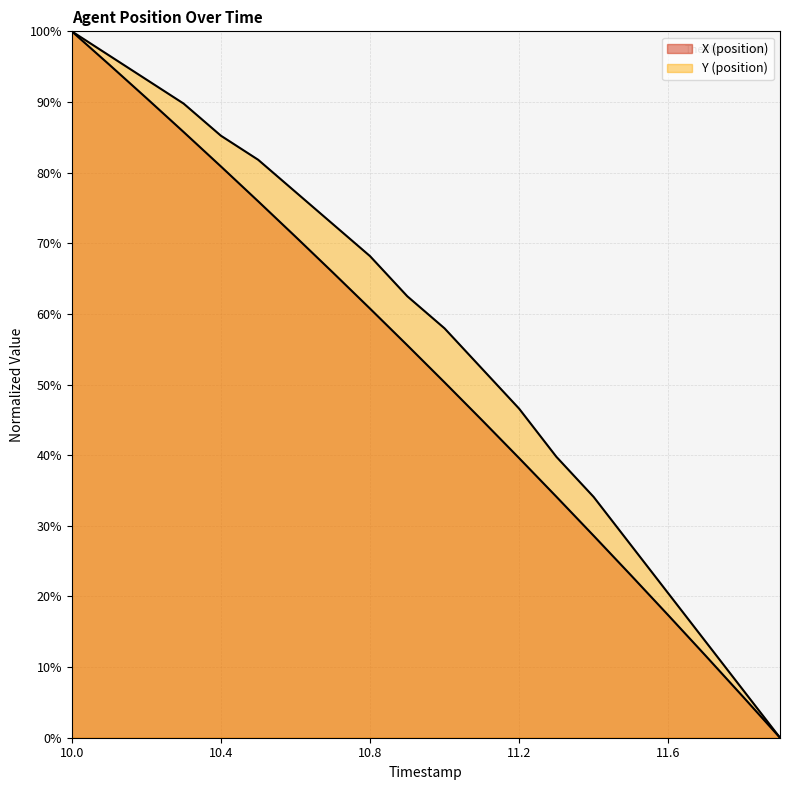

What position from the right is 11.5?

5